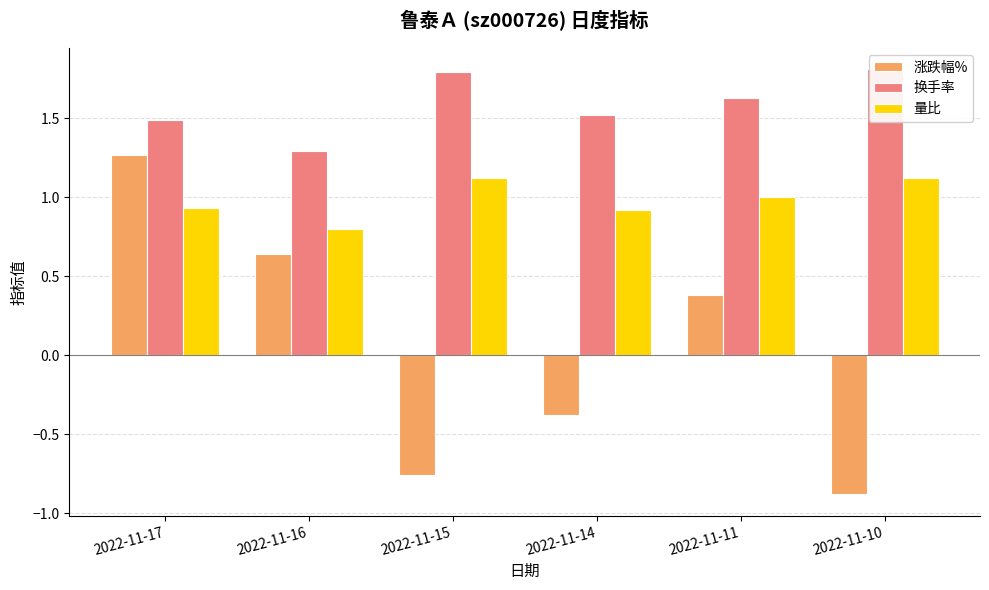

What is the total value across all series at 2022-11-11?

3.0